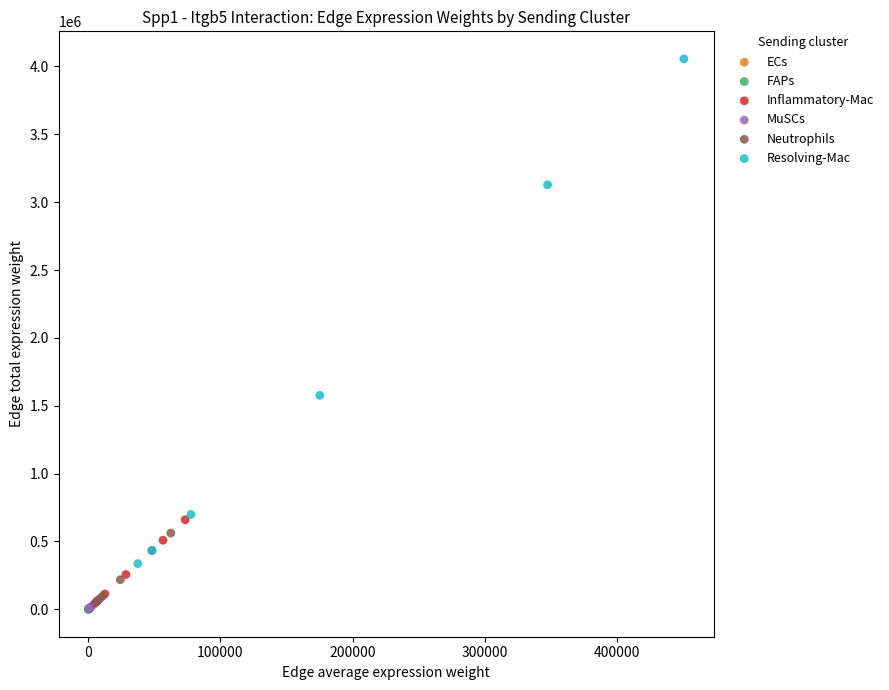

Which series has the largest Y range (max minus min)?

Resolving-Mac